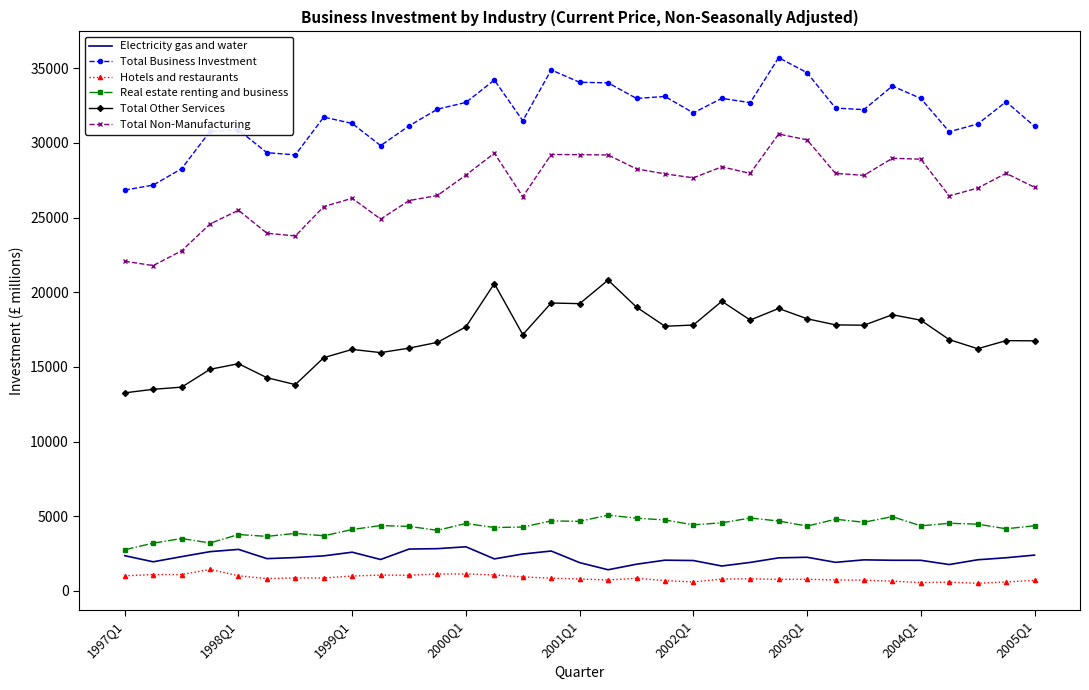

What is the difference between the maximum and minimum values in the Hotels and restaurants series?

930